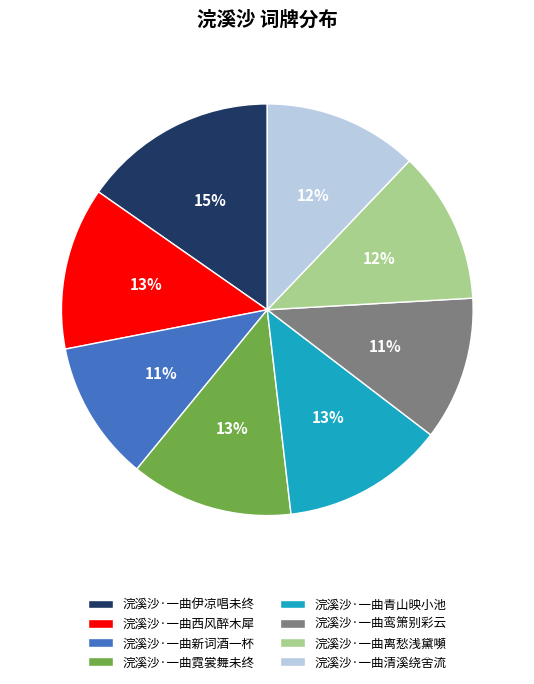

What is the ratio of the value at 浣溪沙·一曲离愁浅黛嚬 to the value at 浣溪沙·一曲伊凉唱未终?

0.8